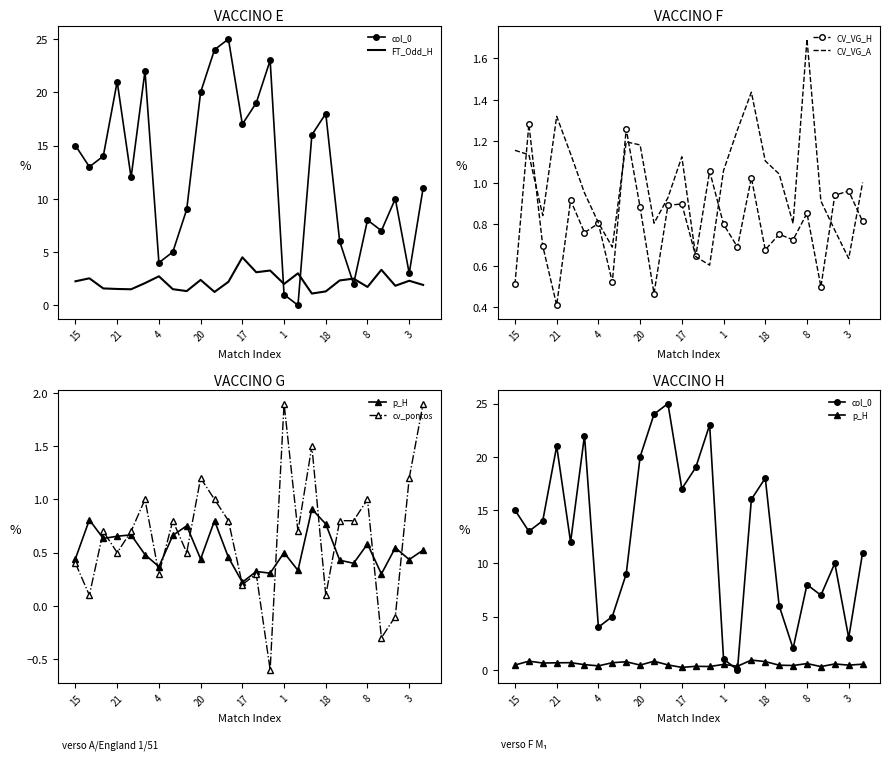

Reading left to right, what are all the values shown in this chart?

col_0: 15.0	13.0	14.0	21.0	12.0	22.0	4.0	5.0	9.0	20.0	24.0	25.0	17.0	19.0	23.0	1.0	0.0	16.0	18.0	6.0	2.0	8.0	7.0	10.0	3.0	11.0
FT_Odd_H: 2.2	2.5	1.6	1.5	1.5	2.1	2.7	1.5	1.3	2.4	1.2	2.2	4.5	3.1	3.3	2.0	3.0	1.1	1.3	2.3	2.5	1.7	3.3	1.8	2.3	1.9
CV_VG_H: 0.5	1.3	0.7	0.4	0.9	0.8	0.8	0.5	1.3	0.9	0.5	0.9	0.9	0.6	1.1	0.8	0.7	1.0	0.7	0.8	0.7	0.9	0.5	0.9	1.0	0.8
CV_VG_A: 1.2	1.1	0.8	1.3	1.1	1.0	0.8	0.7	1.2	1.2	0.8	0.9	1.1	0.6	0.6	1.1	1.3	1.4	1.1	1.0	0.8	1.7	0.9	0.8	0.6	1.0
p_H: 0.4	0.8	0.6	0.7	0.7	0.5	0.4	0.7	0.8	0.4	0.8	0.5	0.2	0.3	0.3	0.5	0.3	0.9	0.8	0.4	0.4	0.6	0.3	0.5	0.4	0.5
cv_pontos: 0.4	0.1	0.7	0.5	0.7	1.0	0.3	0.8	0.5	1.2	1.0	0.8	0.2	0.3	-0.6	1.9	0.7	1.5	0.1	0.8	0.8	1.0	-0.3	-0.1	1.2	1.9